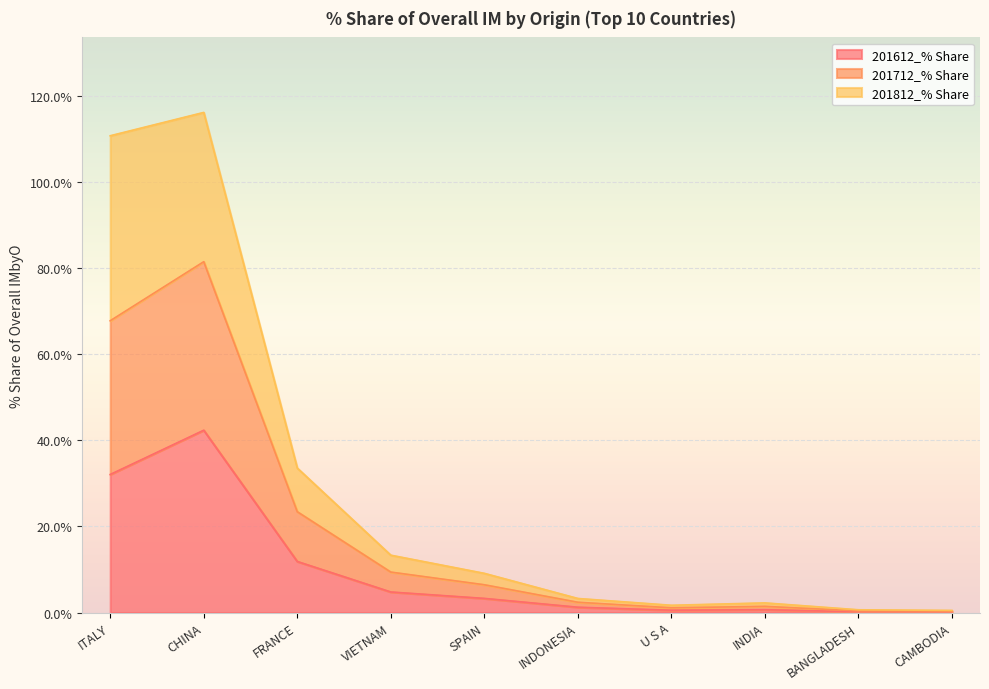

At which label does 201612_% Share reach its peak?

CHINA